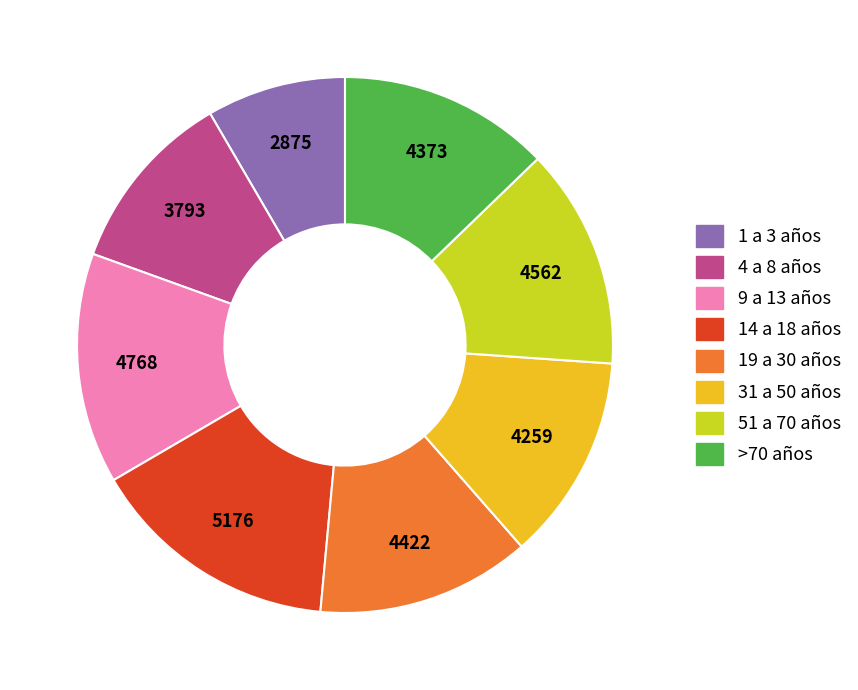

Count the number of slices in the pie.

8